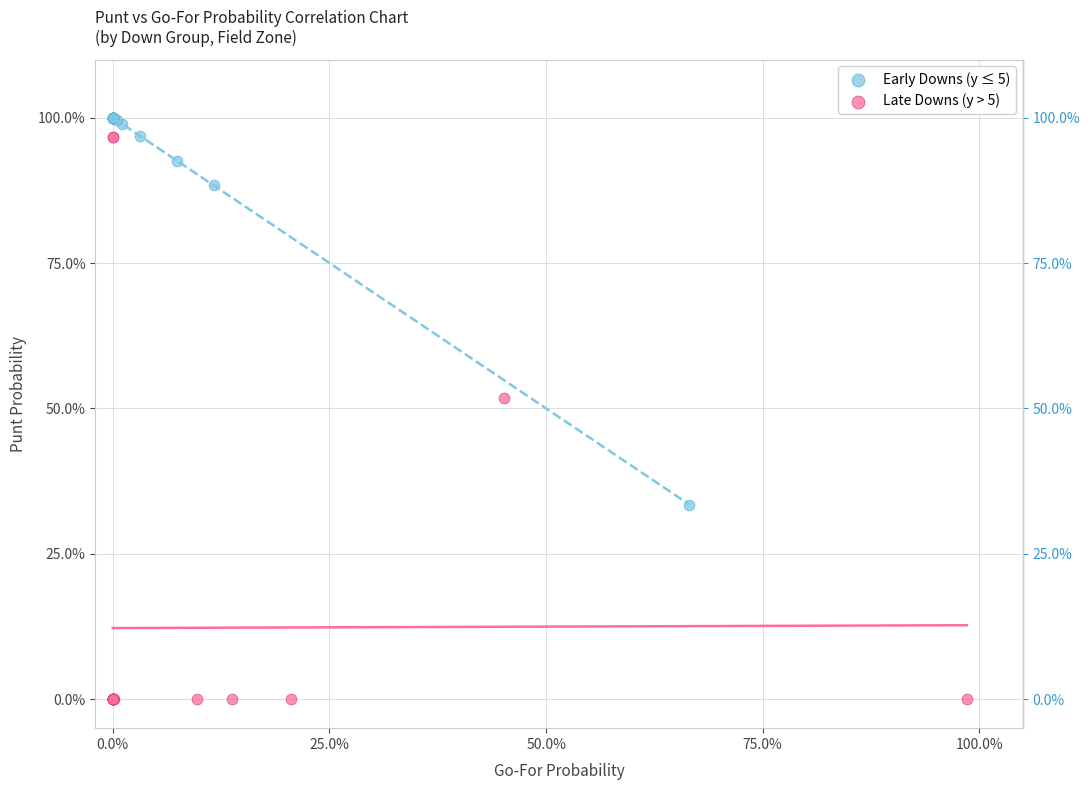

What are all the series names shown in the legend?

Early Downs (y ≤ 5), Late Downs (y > 5)